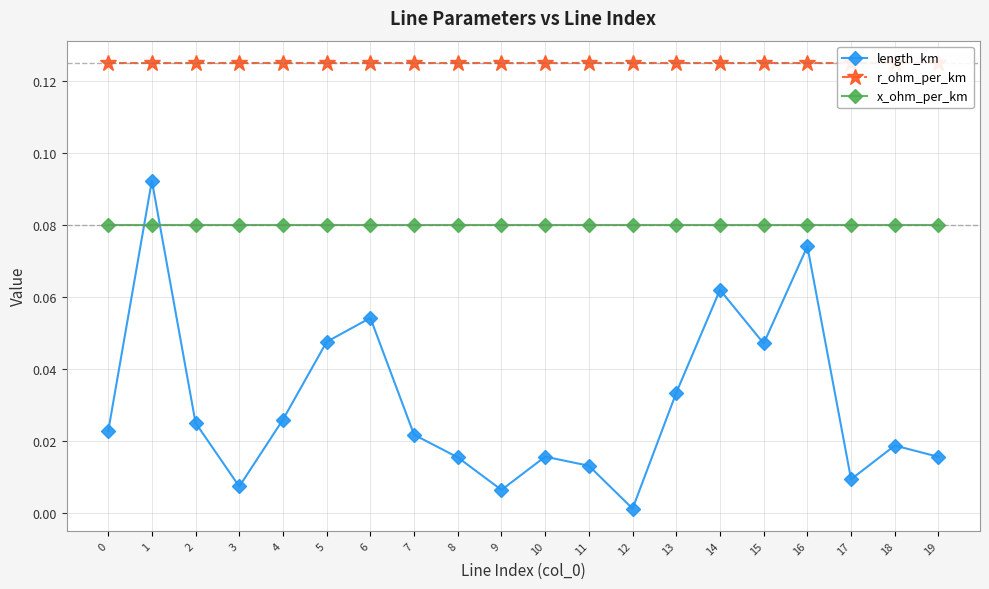

What is the value of the r_ohm_per_km point at the 6th from the left?

0.1